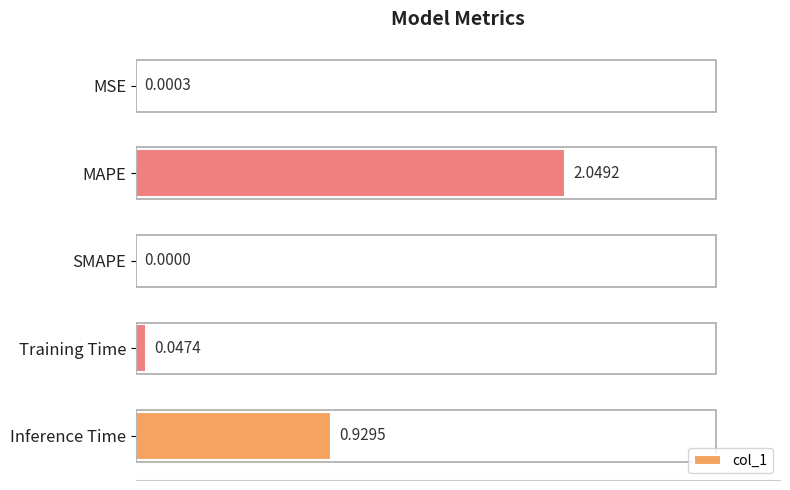

At which label is the value closest to 1?

Inference Time